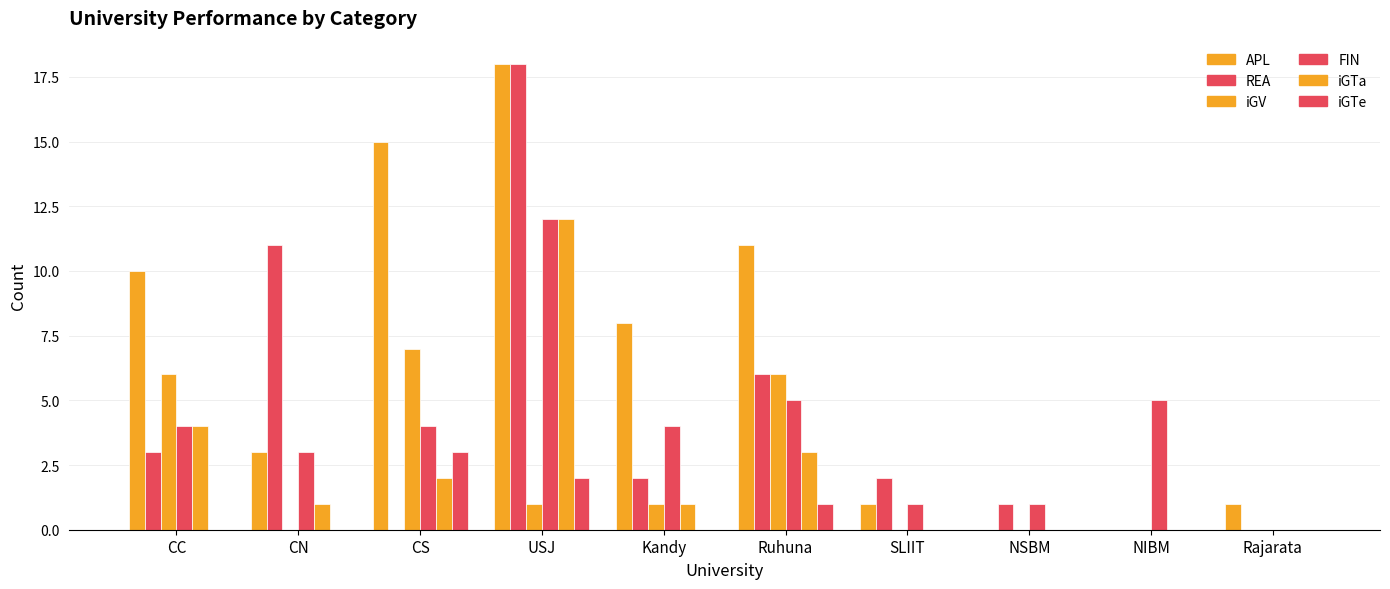

How many groups of bars are there?

10